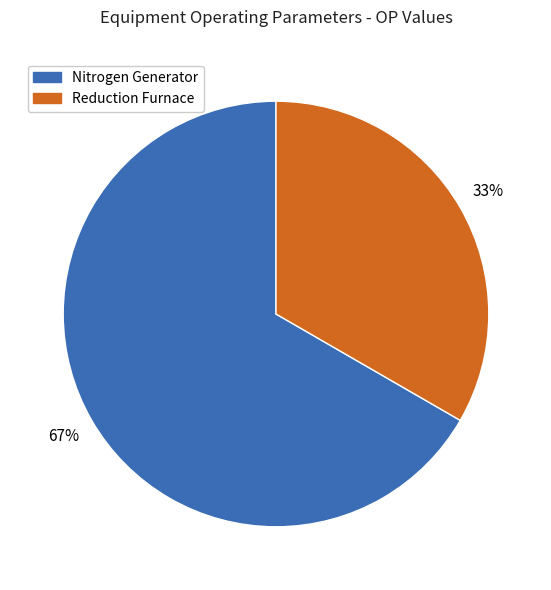

To the nearest percent, what is the combined percentage of Reduction Furnace and Nitrogen Generator?

100%